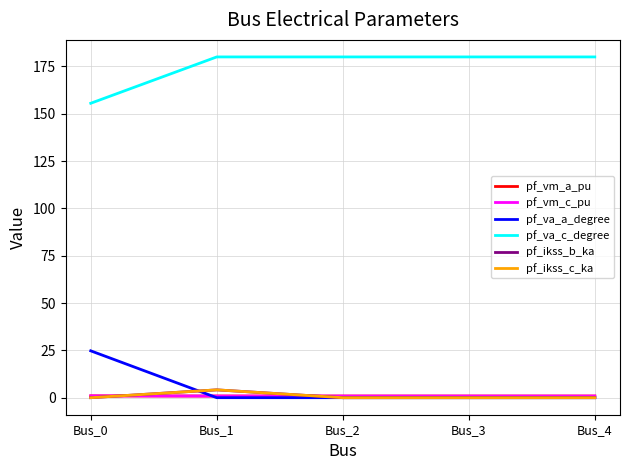

How many intersections are there between pf_va_a_degree and pf_ikss_c_ka?

2